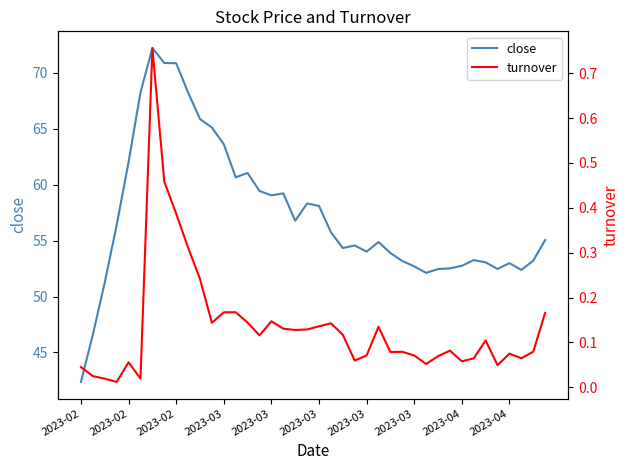

What are all the series names shown in the legend?

close, turnover